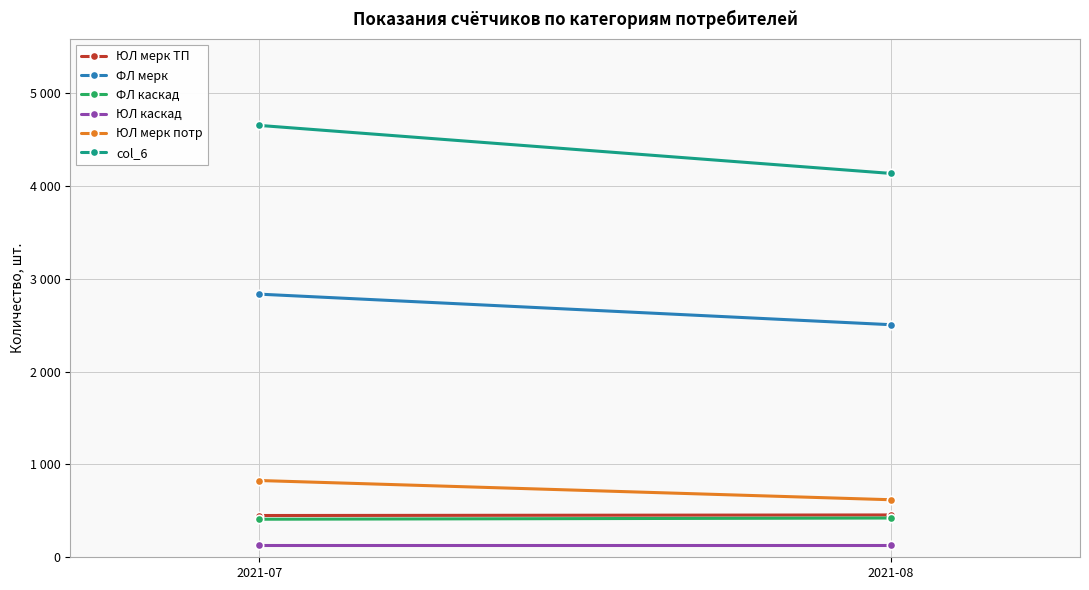

Rank the categories by ЮЛ мерк ТП value from highest to lowest.

2021-08, 2021-07